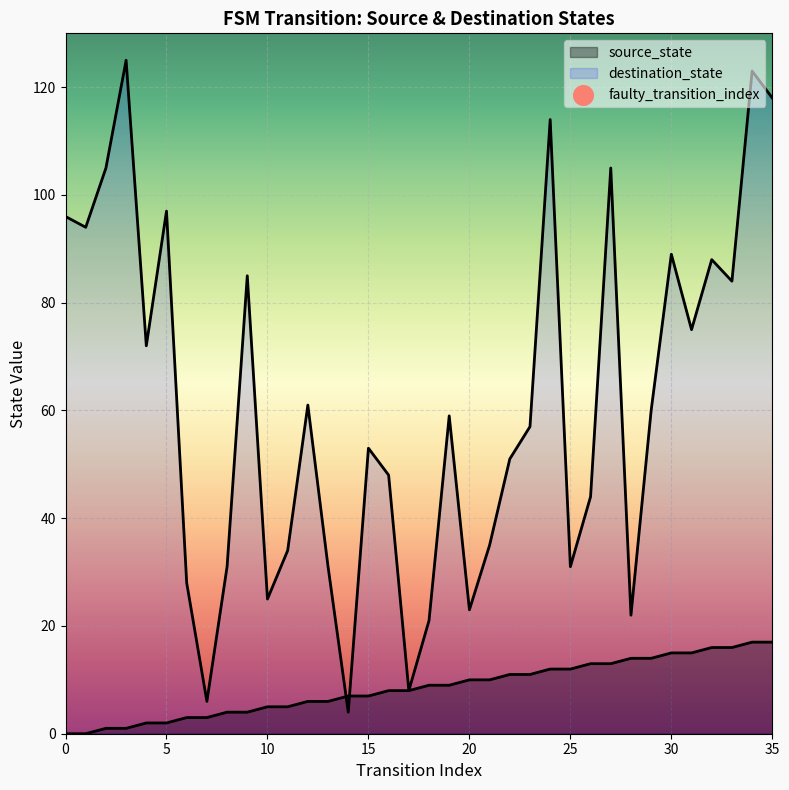

Is the value of destination_state at 21 greater than the value of source_state at 3?

Yes